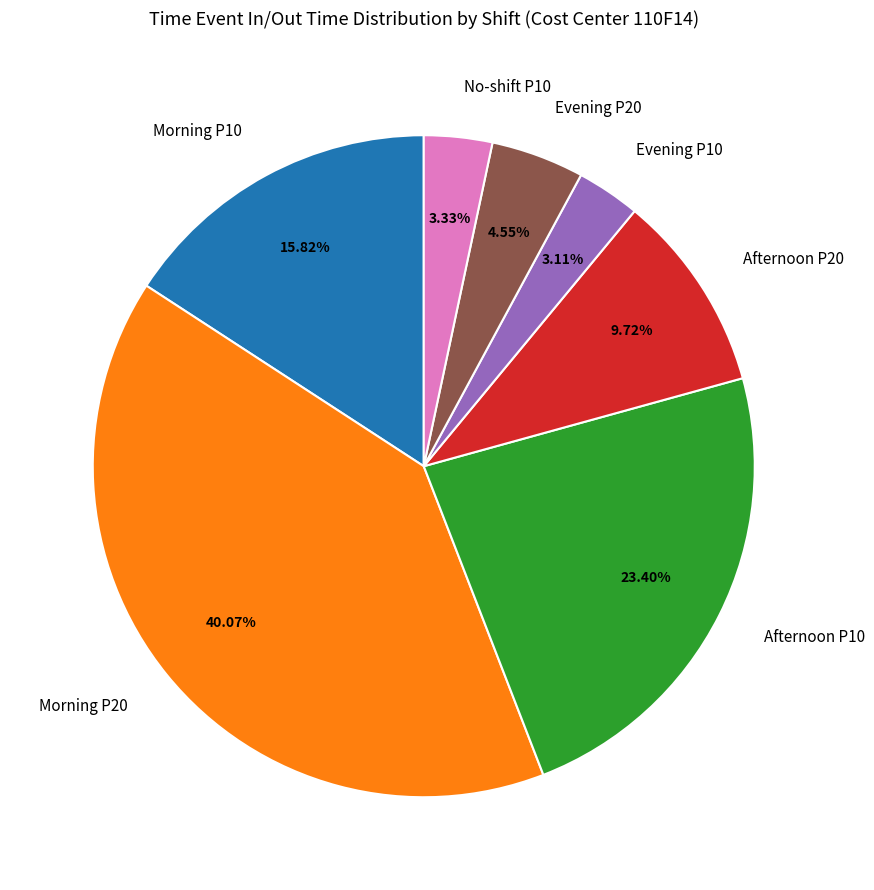

To the nearest percent, what is the difference between the largest and smallest slice percentages?

37%